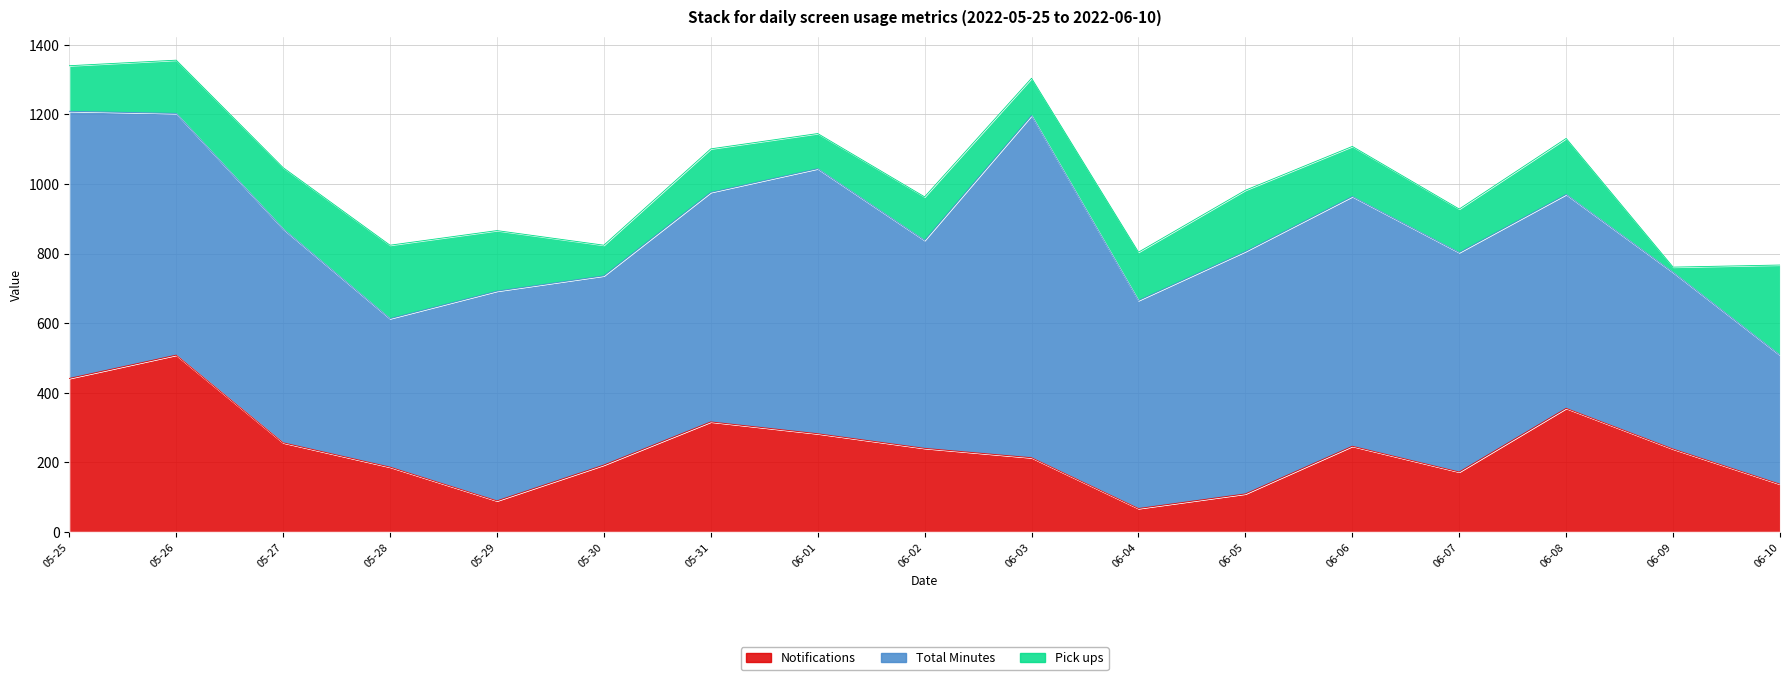

At which label is Notifications closest to 287?

06-01